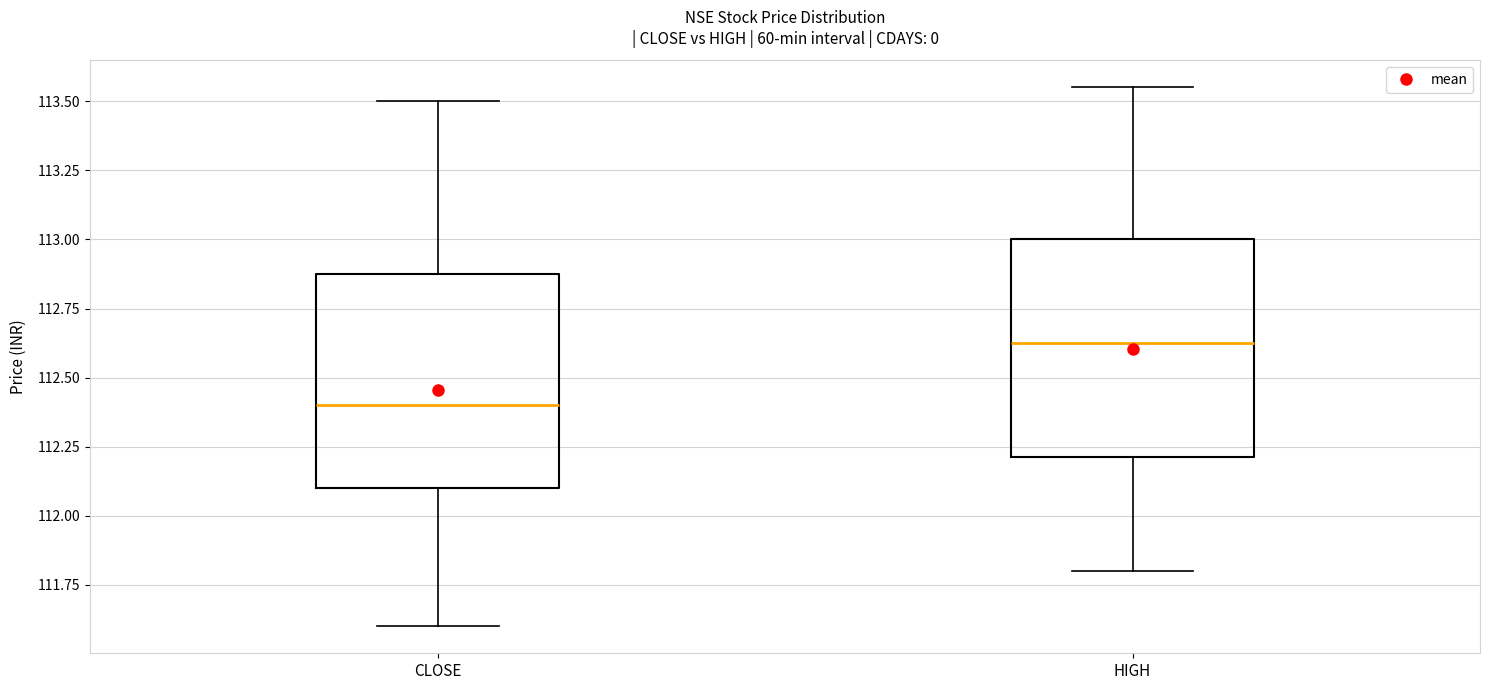

Reading left to right, transcribe this box plot: for each box, give where its median line is, the range the box spans, and where its two whiskers end, as read against the y-axis. The values are not printed on the chart, so give them approximately, as read against the axis.

CLOSE: median 112.40, box 112.10 to 112.90, whiskers 111.60 to 113.50
HIGH: median 112.65, box 112.20 to 113.00, whiskers 111.80 to 113.55